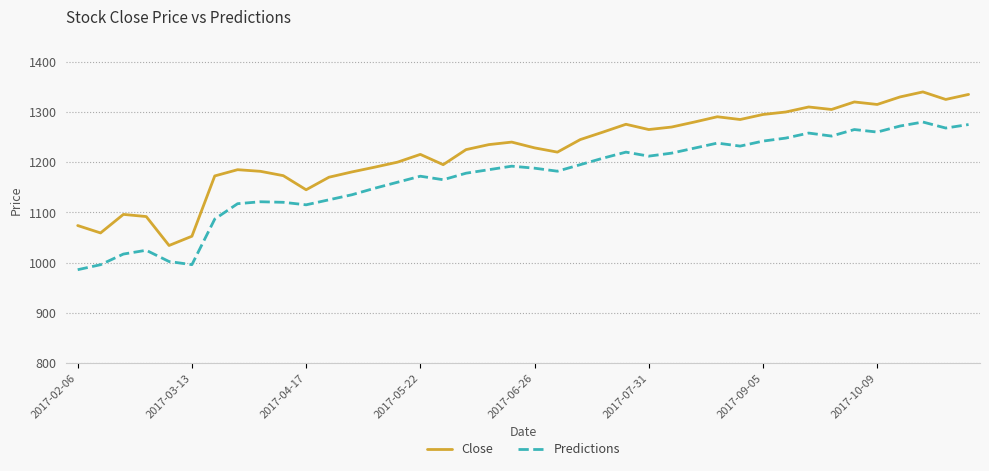

Which series has the largest total across all categories?

Close